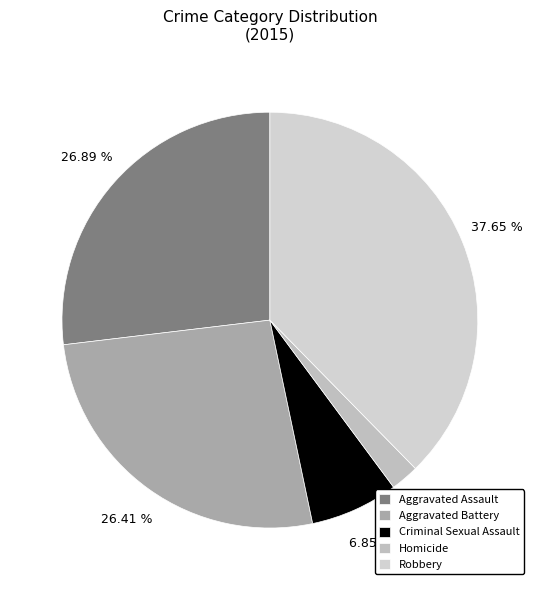

Which slice is the smallest?

Homicide